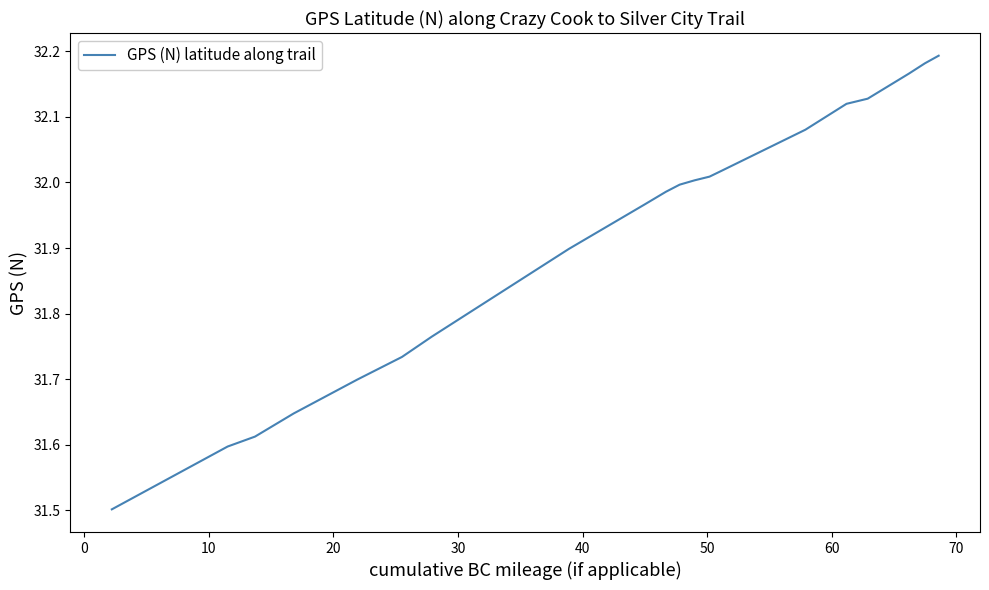

What is the difference between the maximum and minimum values?

0.7